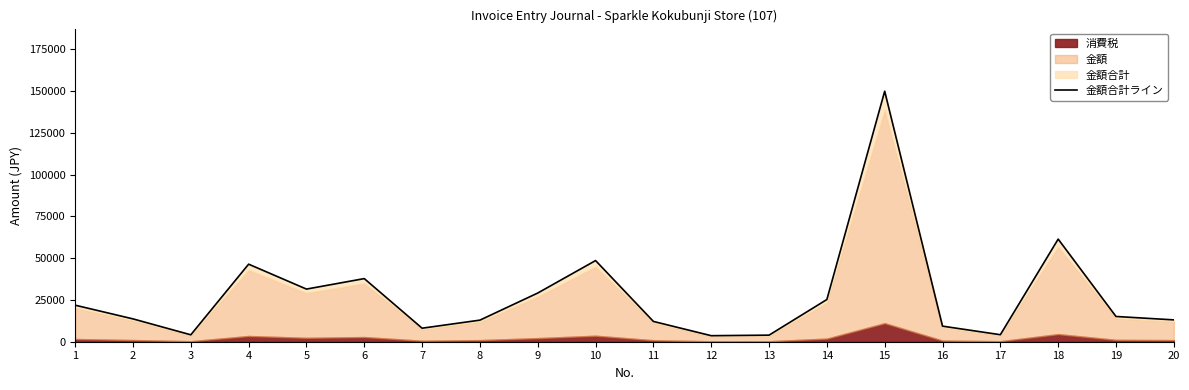

Reading right to left, transcribe all the data shown in this chart.

13084	15120	61452	4200	9331	150000	25272	3937	3615	12150	48600	29160	12929	8100	37800	31517	46440	4142	13674	21879